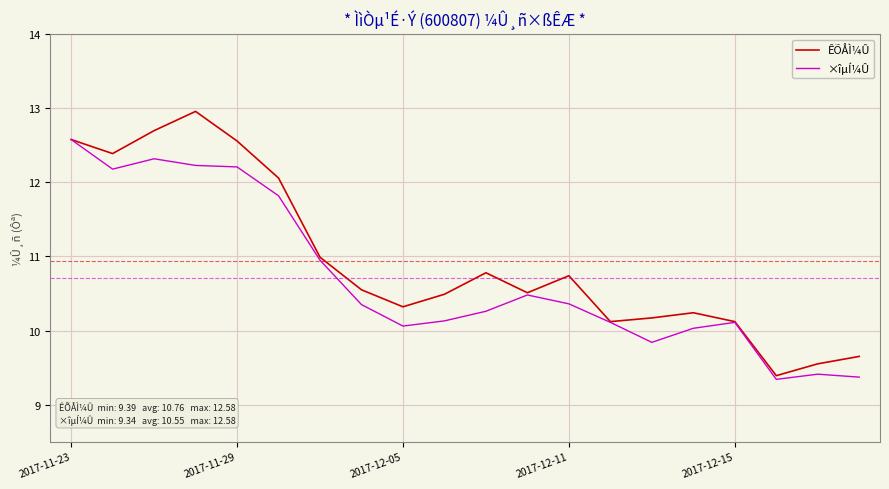

Rank the series by their average value, from highest to lowest.

ÊÕÅÌ¼Û, ×îµÍ¼Û